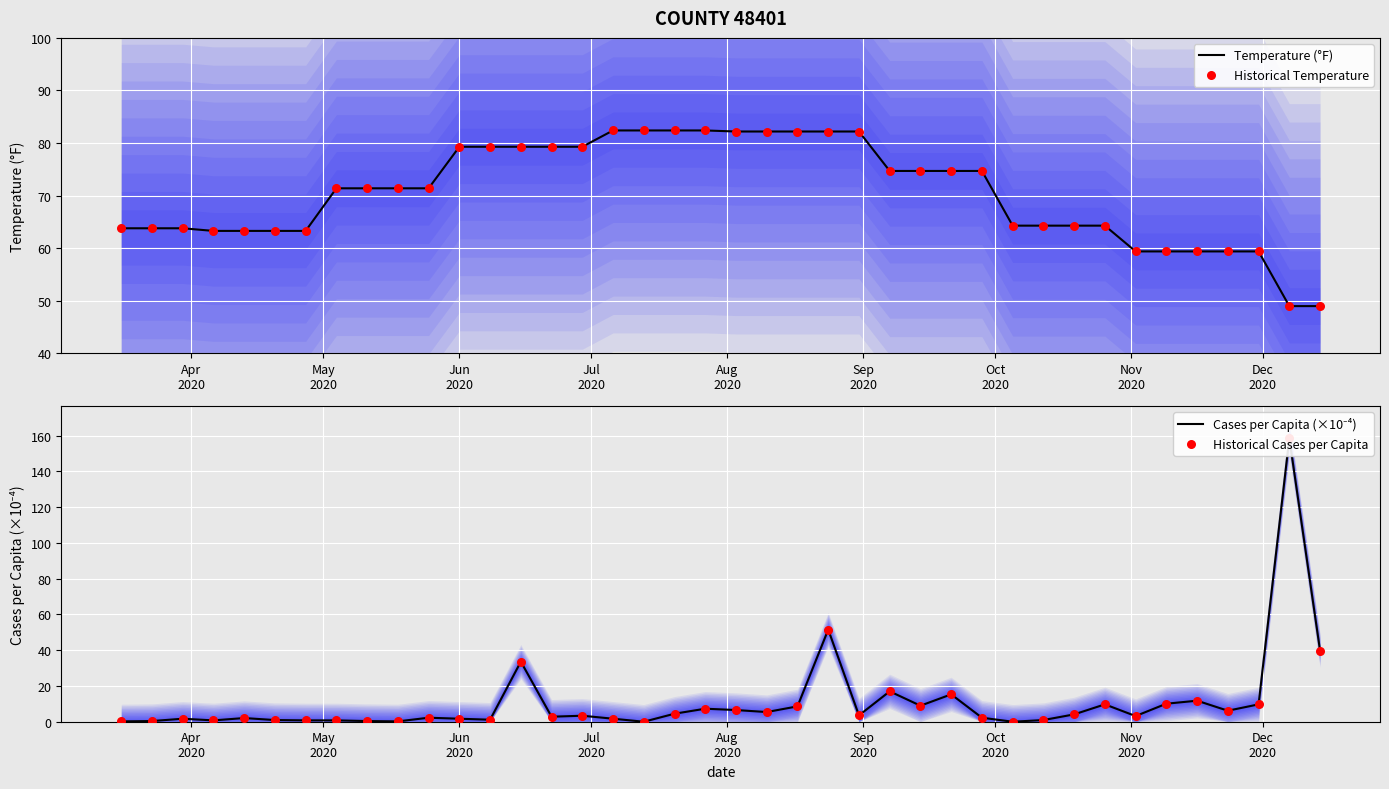

Which series has the largest total across all categories?

Temperature (°F)